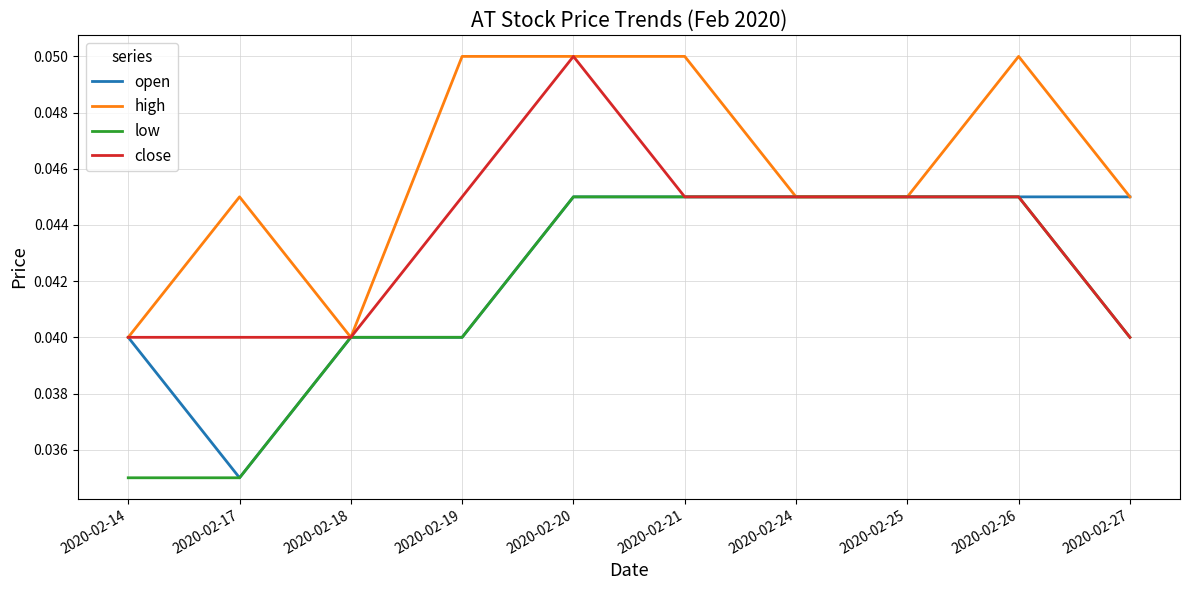

Which series has the largest total across all categories?

high